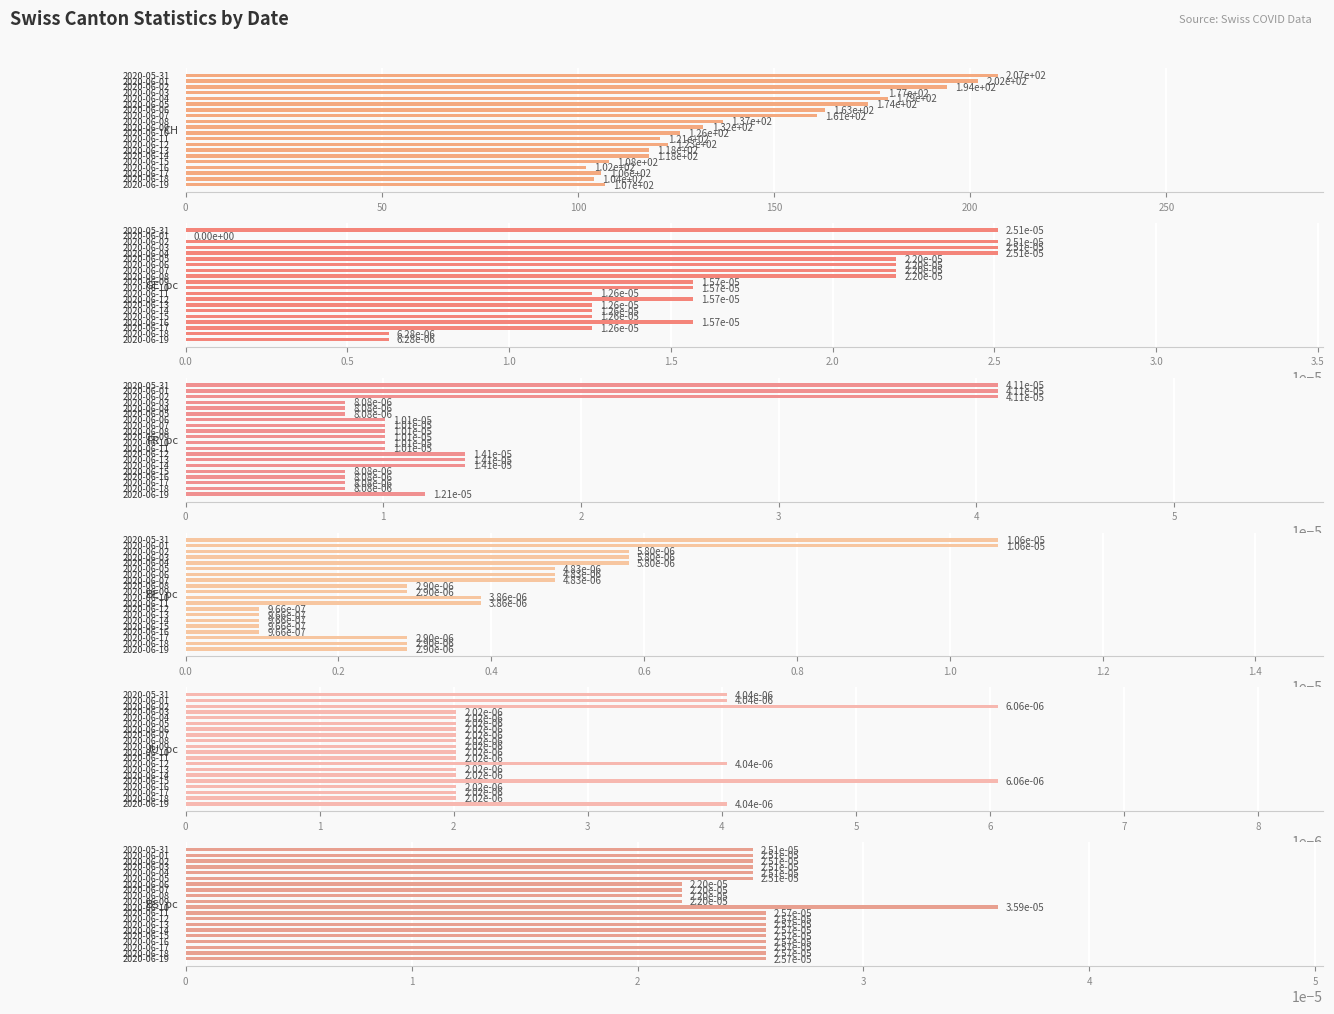

How many series are shown in this chart?

6